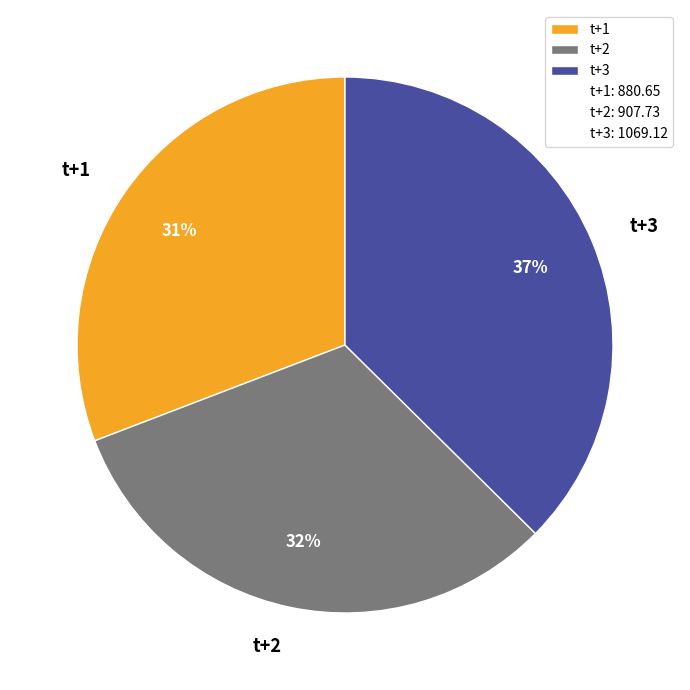

Is there a majority slice in this chart?

No